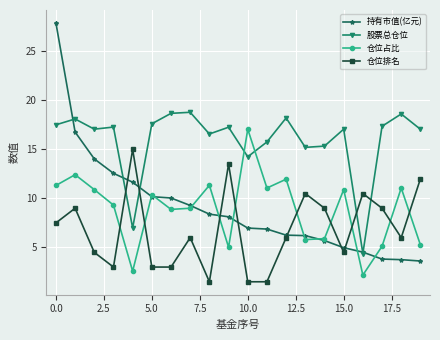

Which series has the largest total across all categories?

股票总仓位